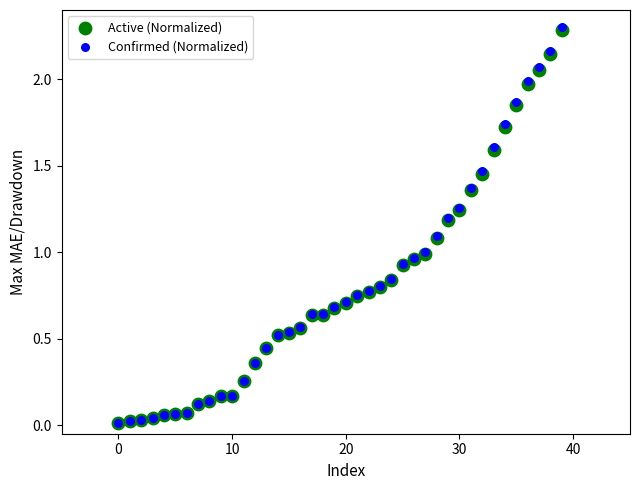

Which series has the widest spread of Y values?

Confirmed (Normalized)